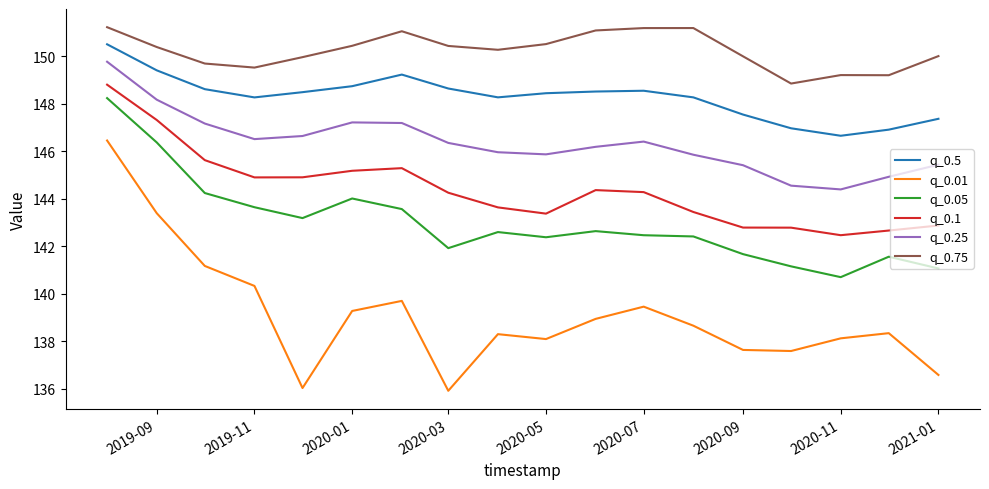

What is the difference between the second highest and second lowest values in the q_0.05 series?

5.3